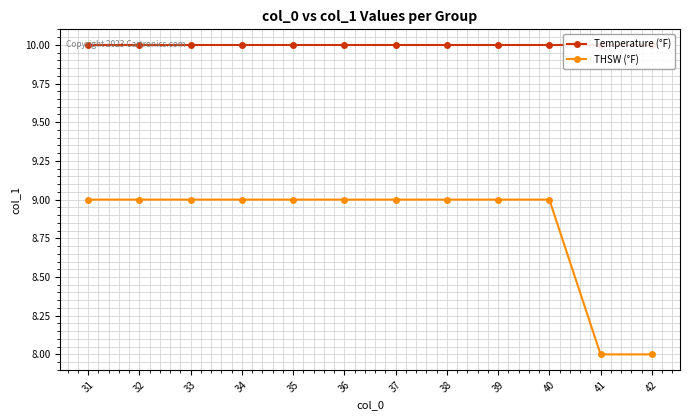

The value of Temperature (°F) at 39 is 4. True or false?

False